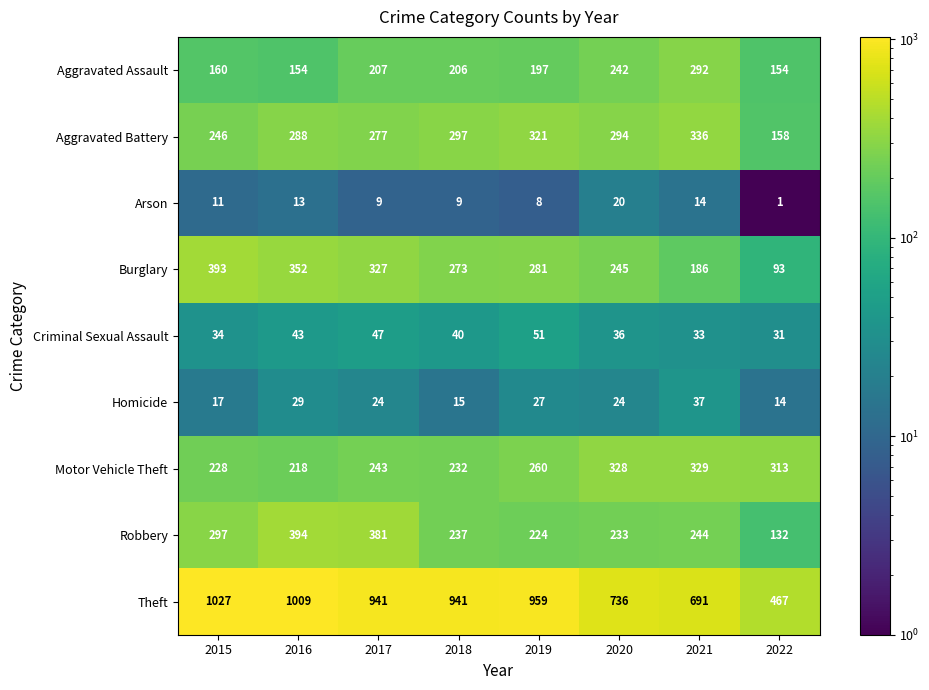

What is the greatest value displayed?

1027